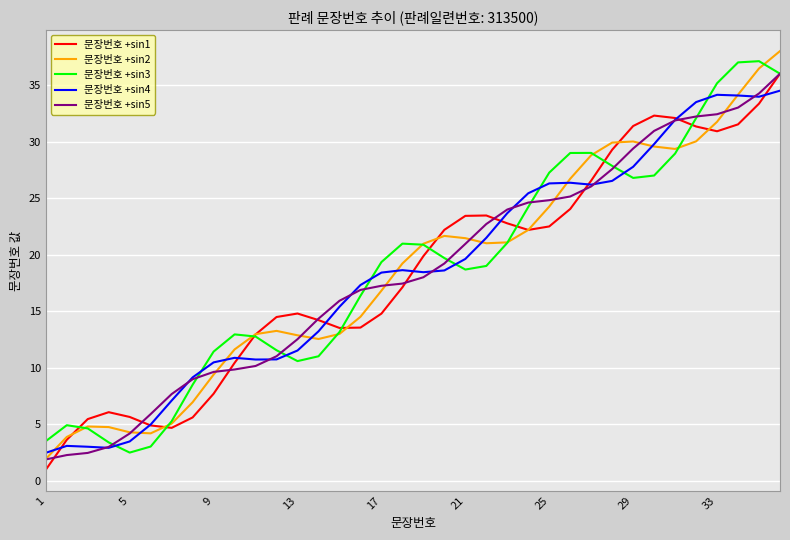

After their last crossing, which series has the higher values: 문장번호 +sin2 or 문장번호 +sin1?

문장번호 +sin2